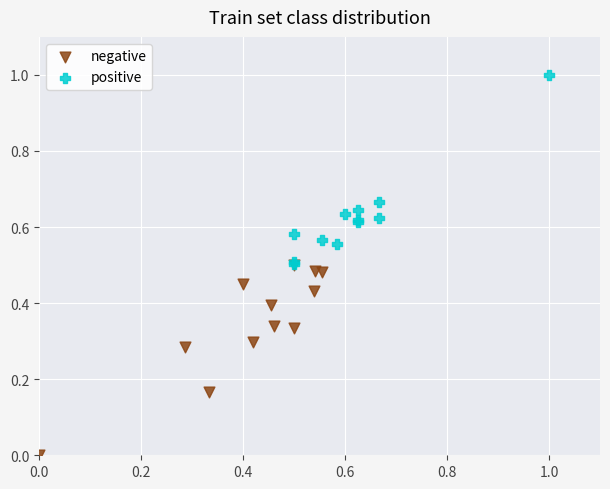

Which series reaches the minimum Y coordinate?

negative